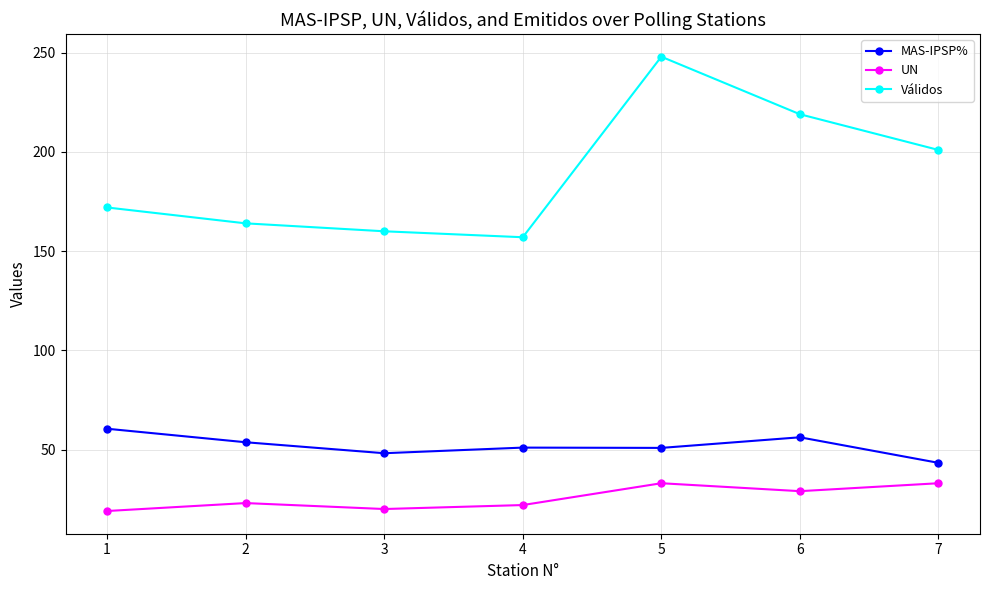

Rank the series by their maximum value, from highest to lowest.

Válidos, MAS-IPSP%, UN